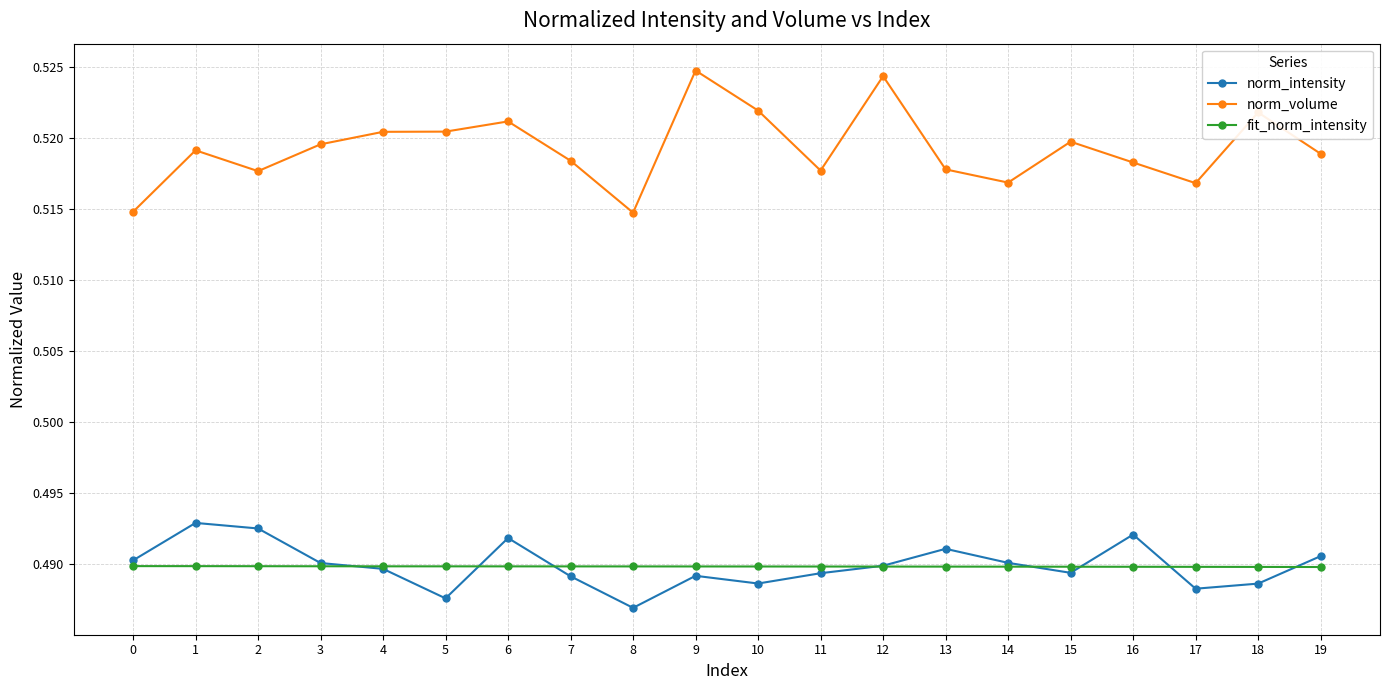

Is this an area chart (filled region under the line)?

No